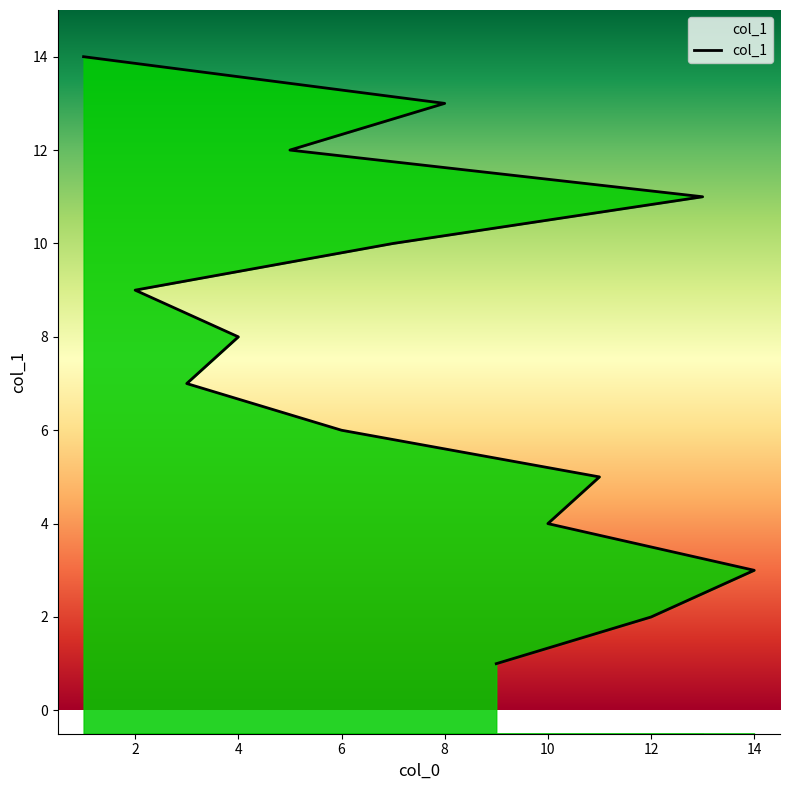

True or false: the data shows 5 at 10.

False